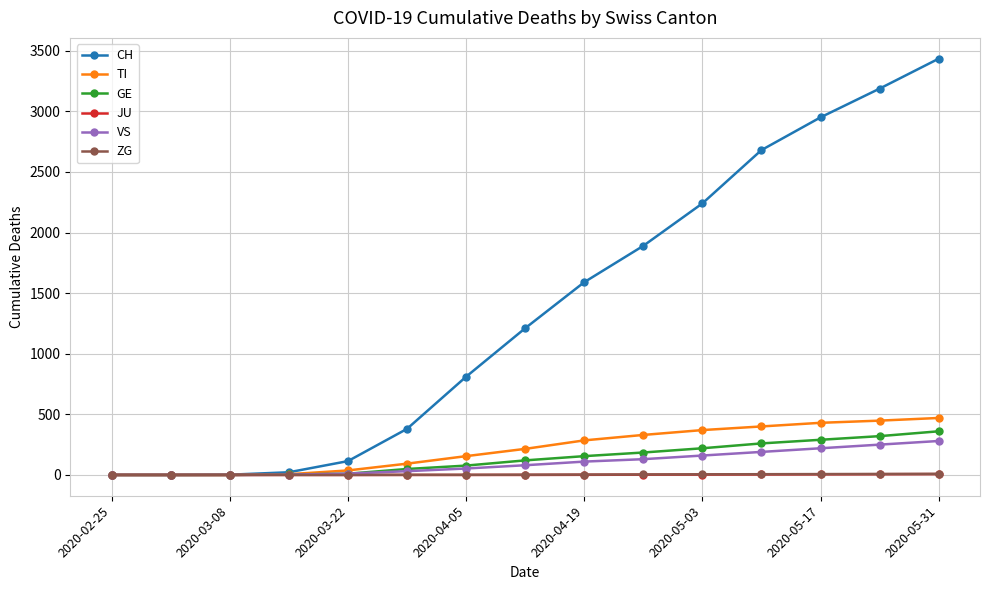

What is the difference between the maximum and minimum values in the JU series?

7